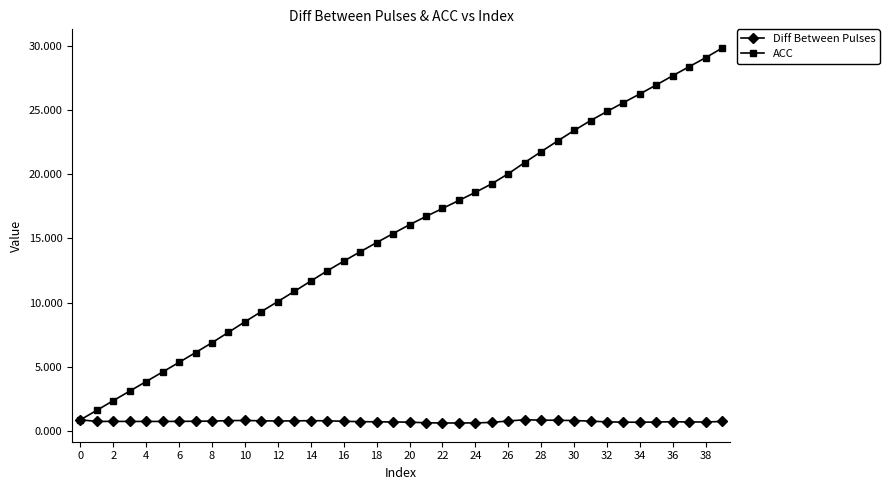

Which series has the largest range (max minus min)?

ACC